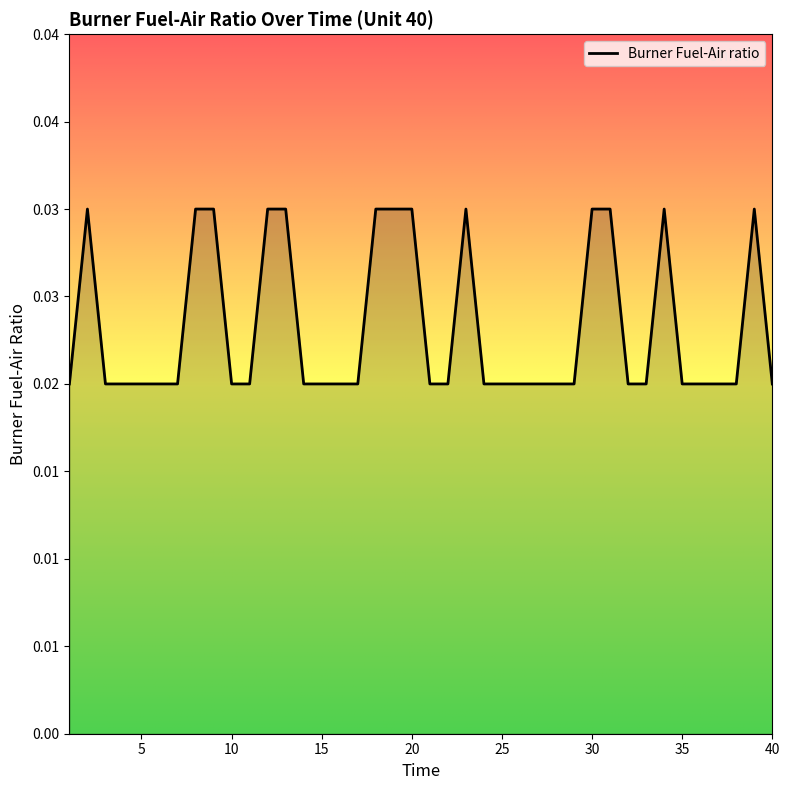

Does the chart have visible grid lines?

No